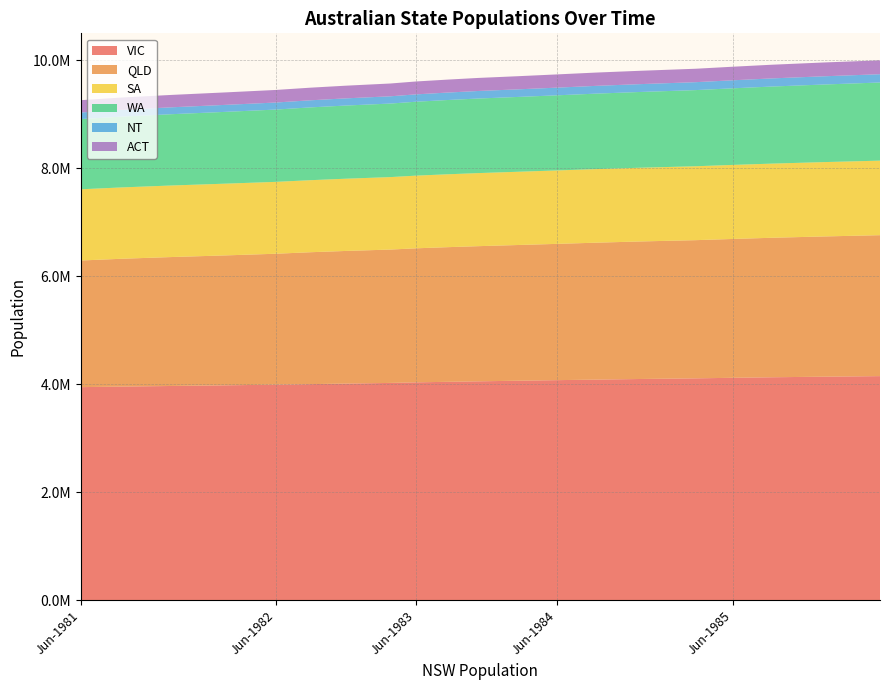

Reading right to left, extract all data points from this chart.

VIC: Mar-1986=4151053	Dec-1985=4140421	Sep-1985=4129796	Jun-1985=4120068	Mar-1985=4109741	Dec-1984=4097640	Sep-1984=4086549	Jun-1984=4076492	Mar-1984=4066209	Dec-1983=4054498	Sep-1983=4045185	Jun-1983=4035702	Mar-1983=4025254	Dec-1982=4012687	Sep-1982=4002731	Jun-1982=3992870	Mar-1982=3980826	Dec-1981=3968398	Sep-1981=3957333	Jun-1981=3946917
QLD: Mar-1986=2610205	Dec-1985=2597100	Sep-1985=2583368	Jun-1985=2571218	Mar-1985=2559452	Dec-1984=2547078	Sep-1984=2535976	Jun-1984=2523859	Mar-1984=2513443	Dec-1983=2503285	Sep-1983=2493373	Jun-1983=2482282	Mar-1983=2469709	Dec-1982=2456475	Sep-1982=2442912	Jun-1982=2424586	Mar-1982=2406355	Dec-1981=2387943	Sep-1981=2367477	Jun-1981=2345208
SA: Mar-1986=1380317	Dec-1985=1376838	Sep-1985=1373324	Jun-1985=1371197	Mar-1985=1368721	Dec-1984=1365333	Sep-1984=1362611	Jun-1984=1360048	Mar-1984=1356511	Dec-1983=1353208	Sep-1983=1349553	Jun-1983=1345775	Mar-1983=1342193	Dec-1982=1337783	Sep-1982=1334090	Jun-1982=1331108	Mar-1982=1328670	Dec-1981=1325176	Sep-1981=1321235	Jun-1981=1318769
WA: Mar-1986=1447254	Dec-1985=1436900	Sep-1985=1427370	Jun-1985=1418564	Mar-1985=1410377	Dec-1984=1403032	Sep-1984=1397817	Jun-1984=1391237	Mar-1984=1385878	Dec-1983=1381011	Sep-1983=1375244	Jun-1983=1369050	Mar-1983=1361874	Dec-1982=1354971	Sep-1982=1348096	Jun-1982=1338899	Mar-1982=1329700	Dec-1981=1320221	Sep-1981=1311284	Jun-1981=1300056
NT: Mar-1986=153284	Dec-1985=152356	Sep-1985=150596	Jun-1985=148536	Mar-1985=146662	Dec-1984=145293	Sep-1984=143934	Jun-1984=142154	Mar-1984=140666	Dec-1983=139519	Sep-1983=137942	Jun-1983=135916	Mar-1983=134529	Dec-1982=132784	Sep-1982=131517	Jun-1982=130314	Mar-1982=129593	Dec-1981=127718	Sep-1981=125186	Jun-1981=122616
ACT: Mar-1986=257285	Dec-1985=255908	Sep-1985=253446	Jun-1985=251389	Mar-1985=248839	Dec-1984=247084	Sep-1984=246259	Jun-1984=245112	Mar-1984=243476	Dec-1983=241960	Sep-1983=240055	Jun-1983=238983	Mar-1983=236991	Dec-1982=234996	Sep-1982=233778	Jun-1982=233045	Mar-1982=230990	Dec-1981=229484	Sep-1981=228782	Jun-1981=227581